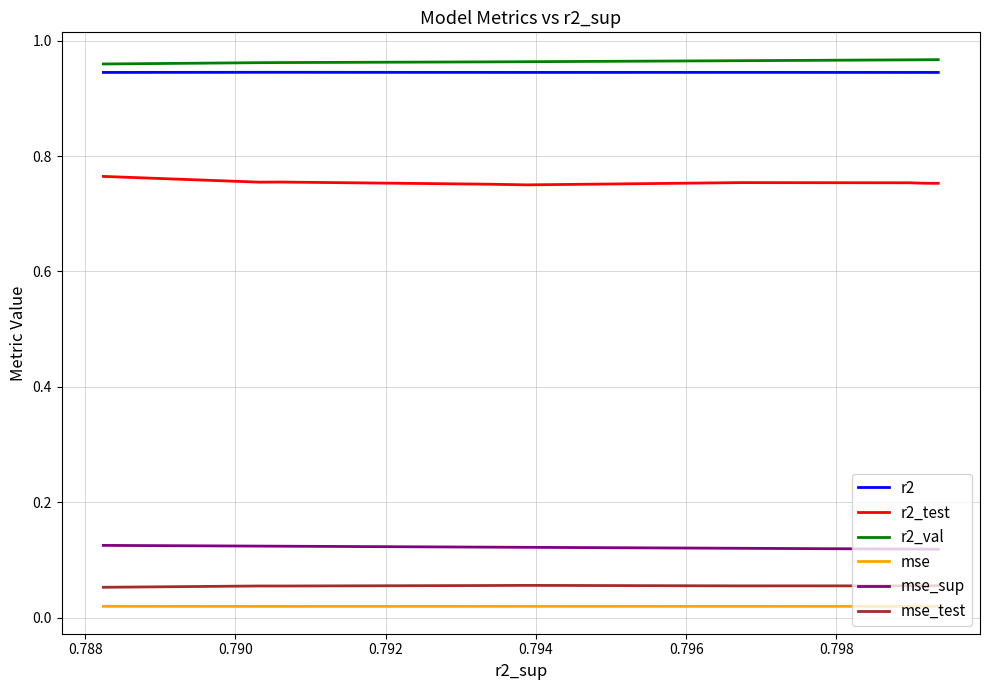

What is the sum of all r2_test values?

7.5